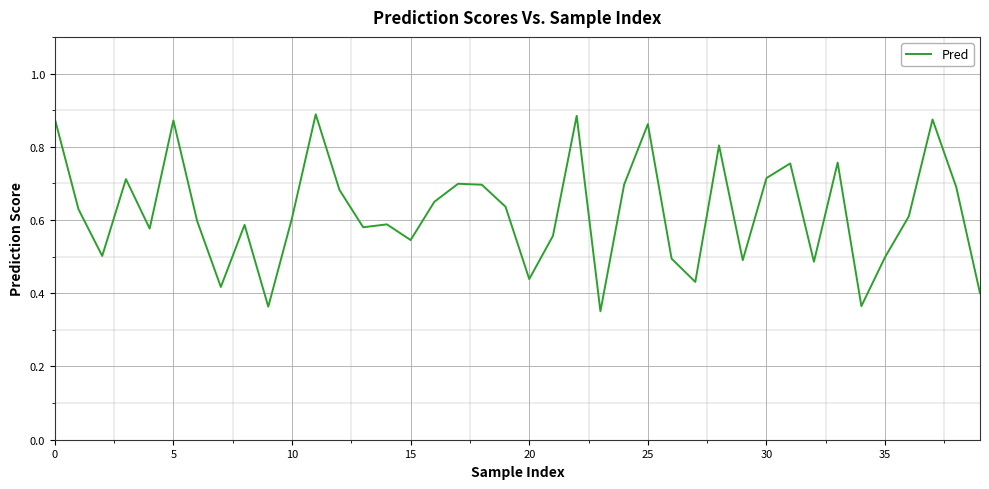

How many lines are shown in the chart?

1